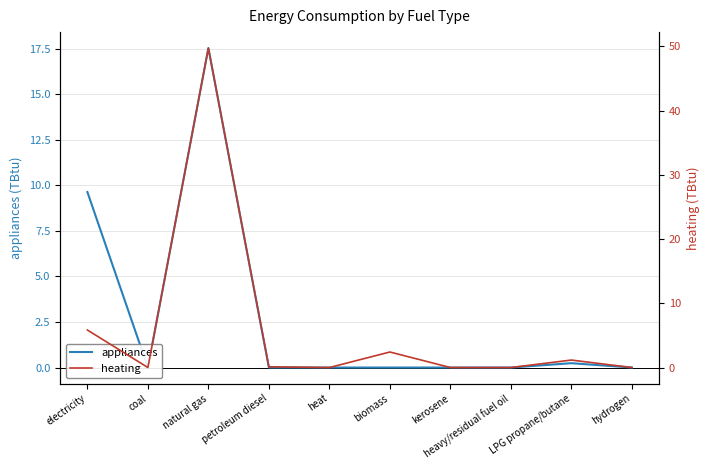

List the labels in order of heating value, smallest first.

coal, heat, heavy/residual fuel oil, hydrogen, kerosene, petroleum diesel, LPG propane/butane, biomass, electricity, natural gas